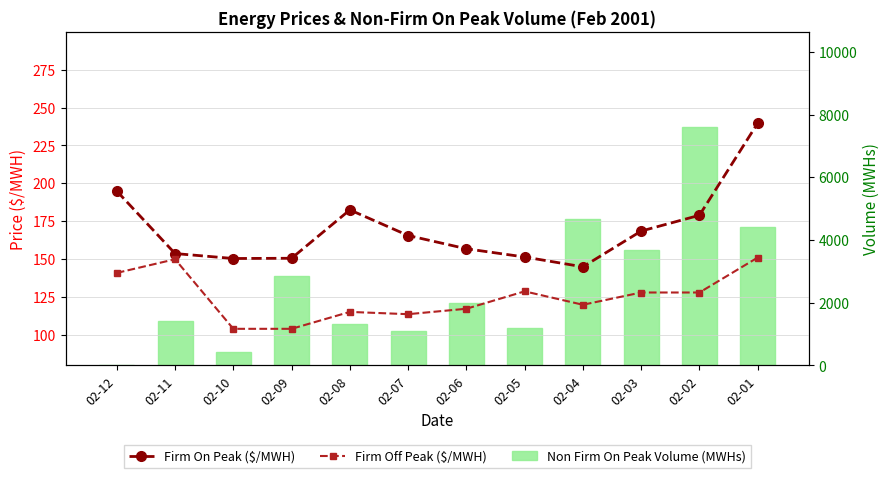

What is the value of the Firm On Peak ($/MWH) bar at the 4th from the left?

150.7